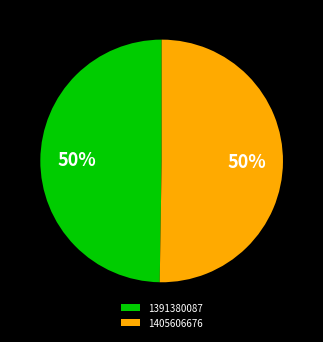

What is the ratio of the value at 1391380087 to the value at 1405606676?

1.0